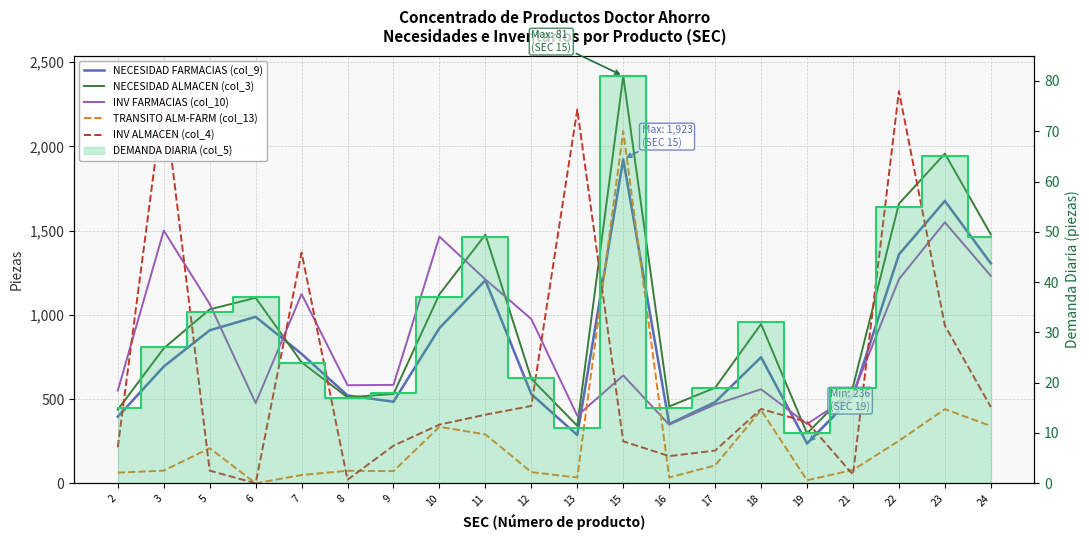

How many values in the NECESIDAD FARMACIAS (col_9) series are below 748?

10